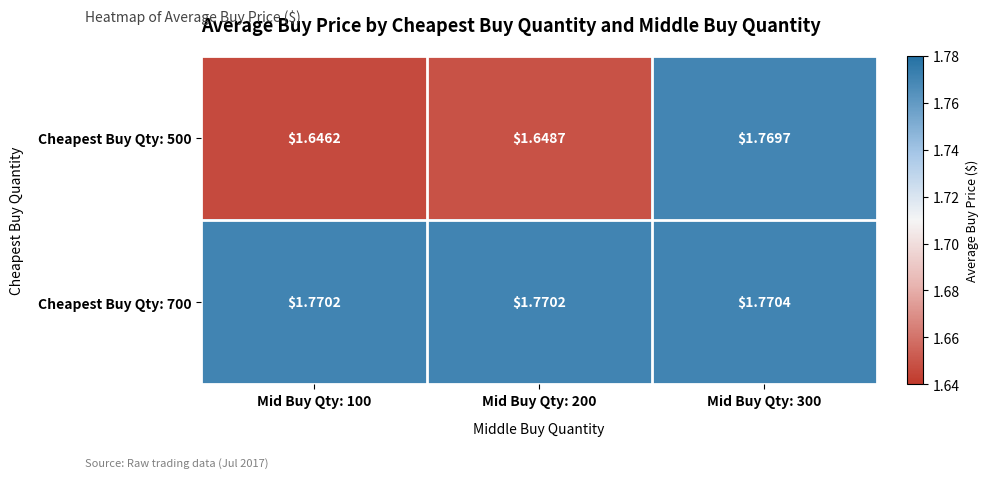

List the series in order of their peak value, lowest first.

Cheapest Buy Qty: 500, Cheapest Buy Qty: 700